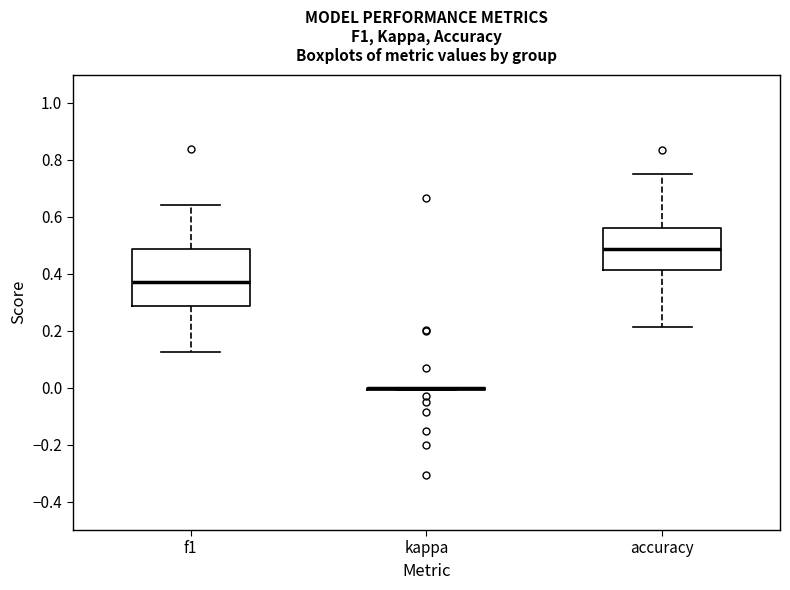

Where does the median line of the box for f1 sit on the y-axis? The values are not printed on the chart, so give them approximately, as read against the axis.

0.38